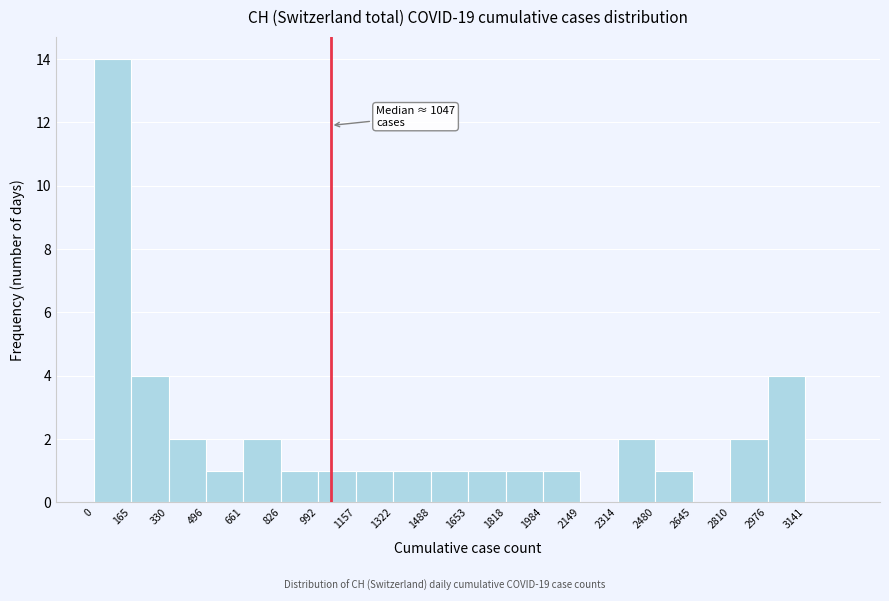

Which range on the x-axis has the tallest bar?

0 to 160